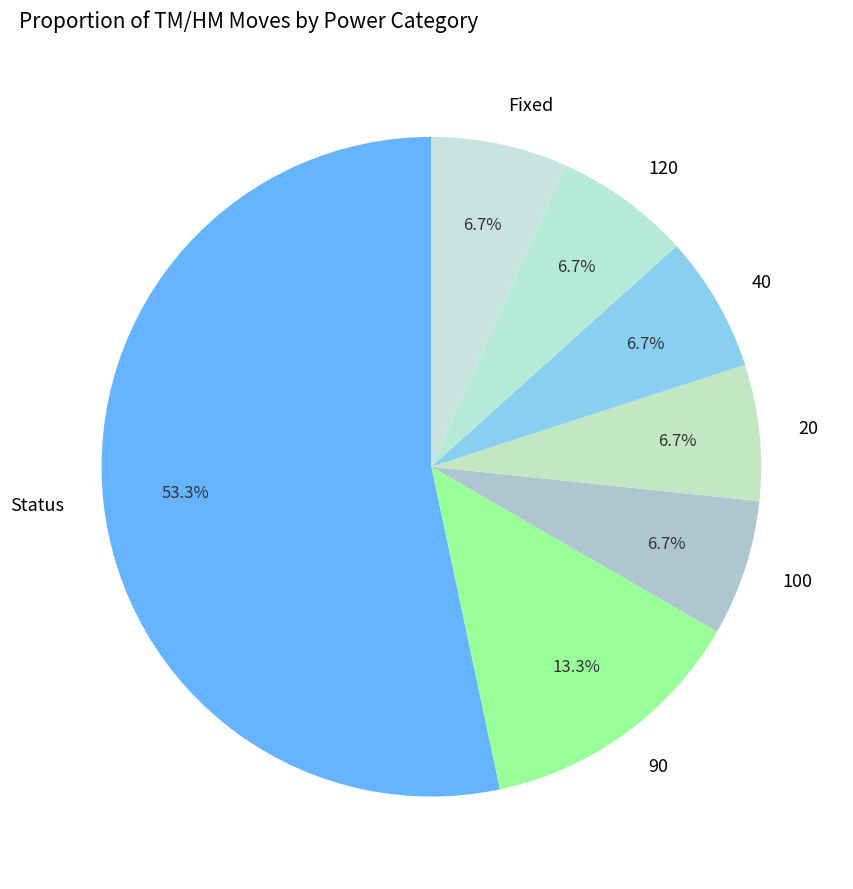

How many segments does this pie chart have?

7